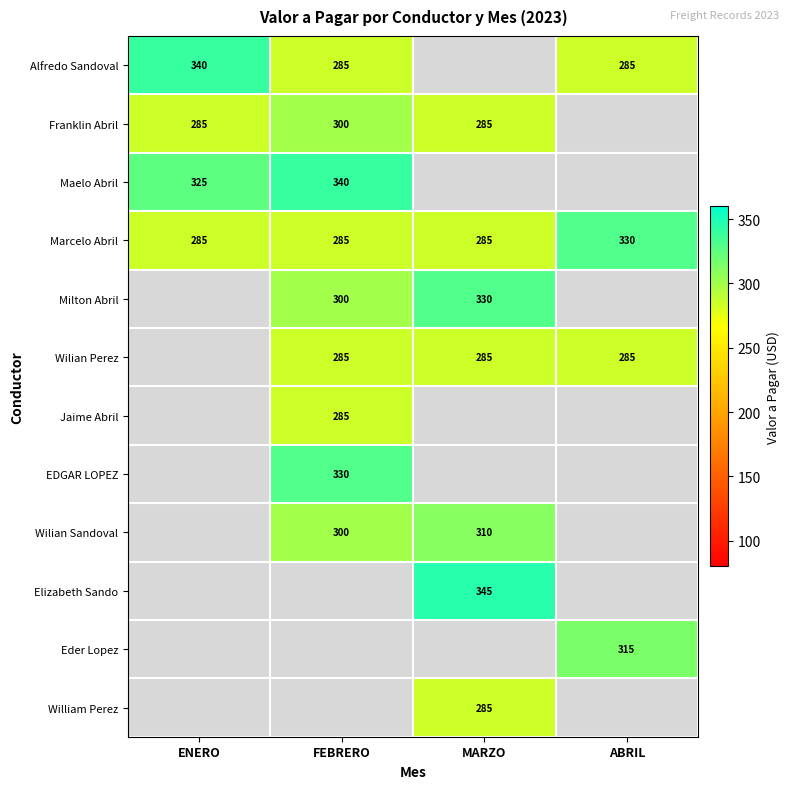

What is the maximum value shown in the chart?

345.0